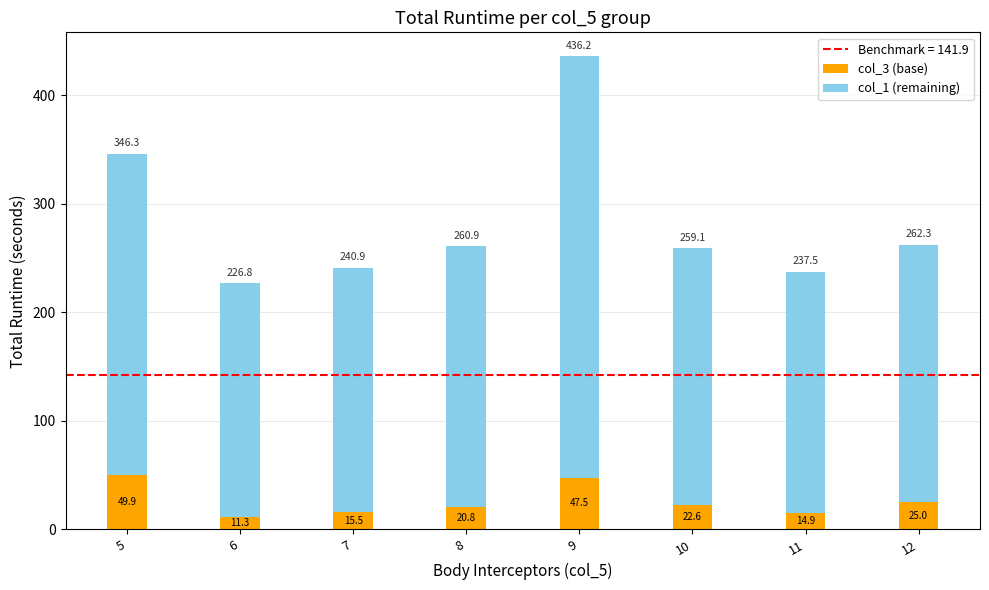

How many values in the col_3 (base) series exceed 22?

4